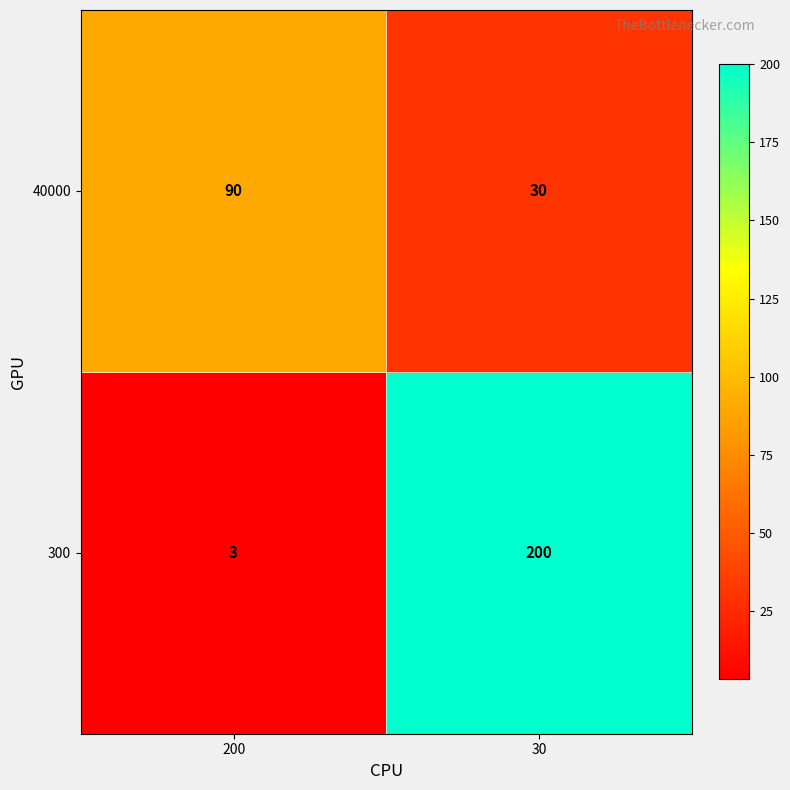

Is it true that 300 equals 200 at 30?

True